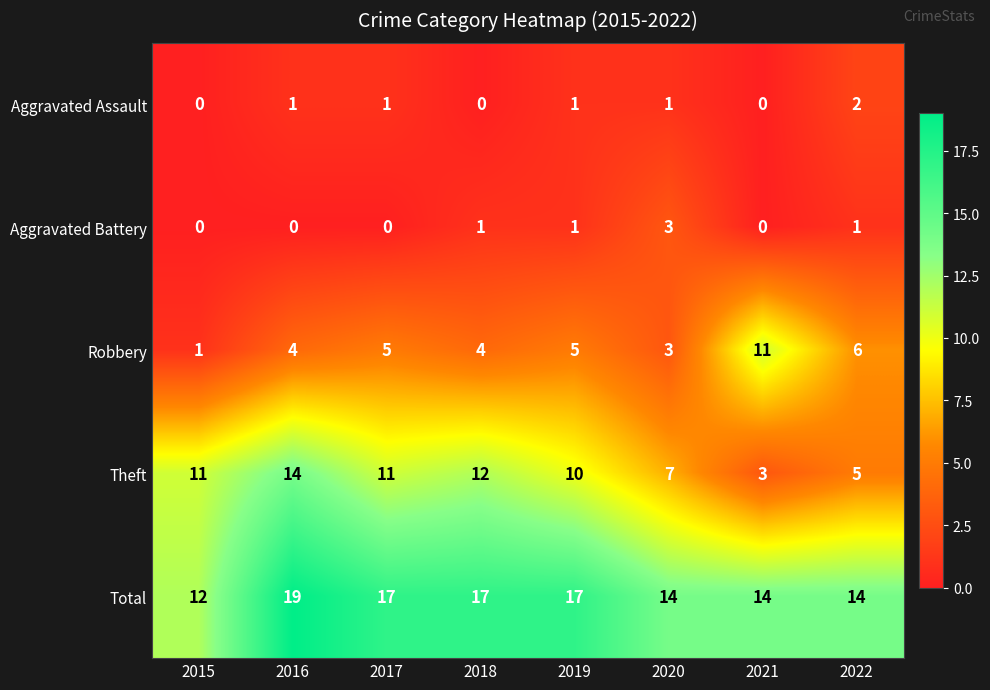

Rank the series by their maximum value, from highest to lowest.

Total, Theft, Robbery, Aggravated Battery, Aggravated Assault